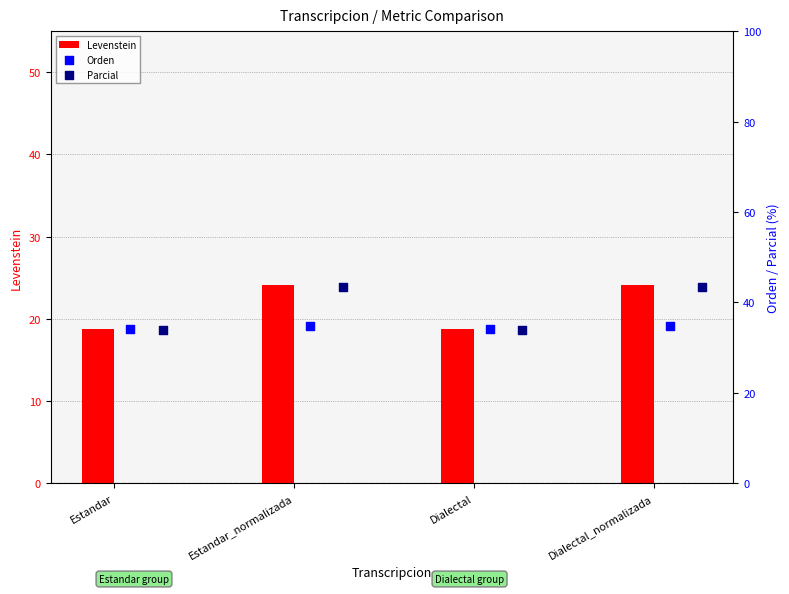

Which series contains the lowest Y value?

Levenstein